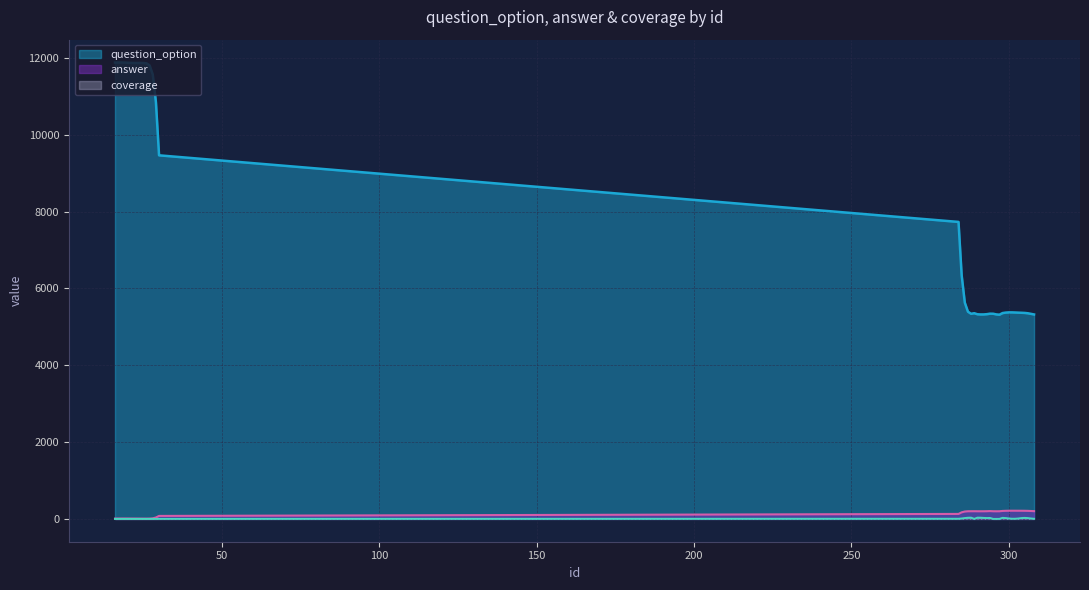

What is the sum of the answer values at 305 and 293?

411.5